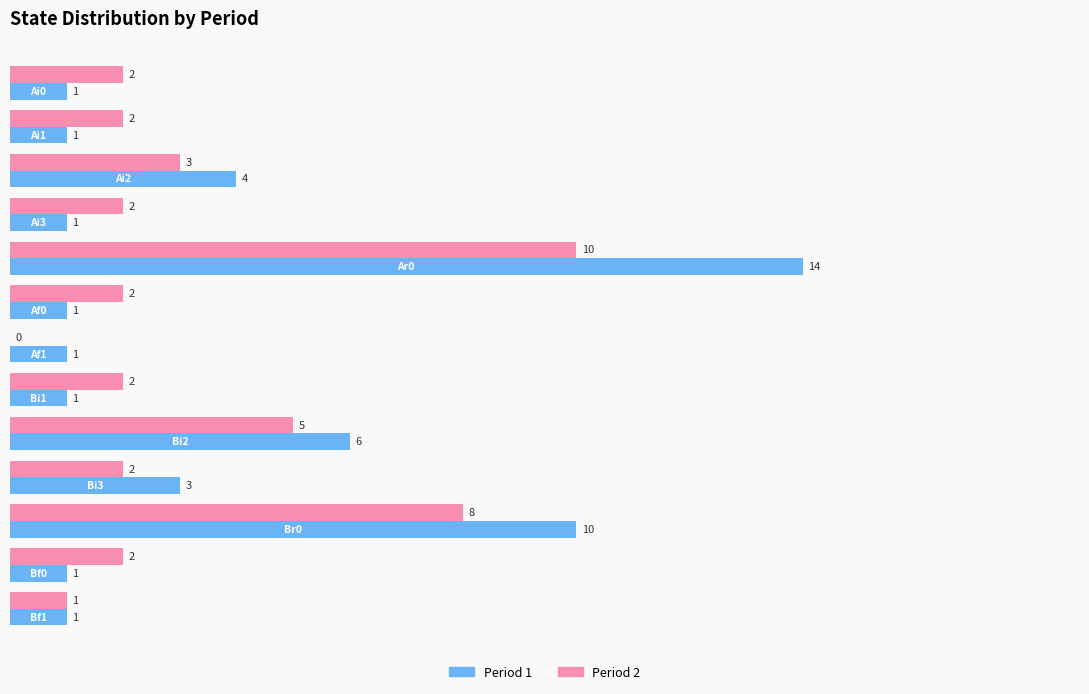

Count the number of categories in the chart.

13